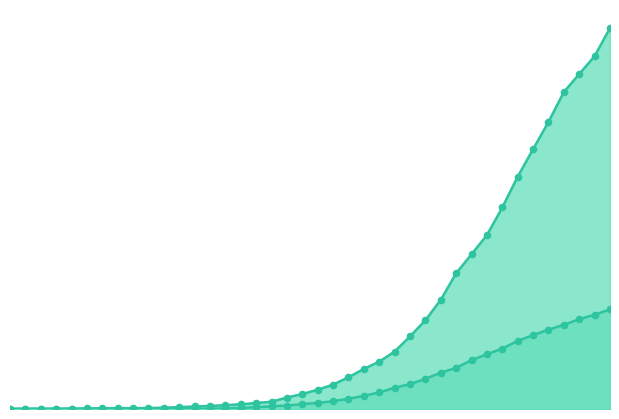

What is the total value across all series at 25?

832